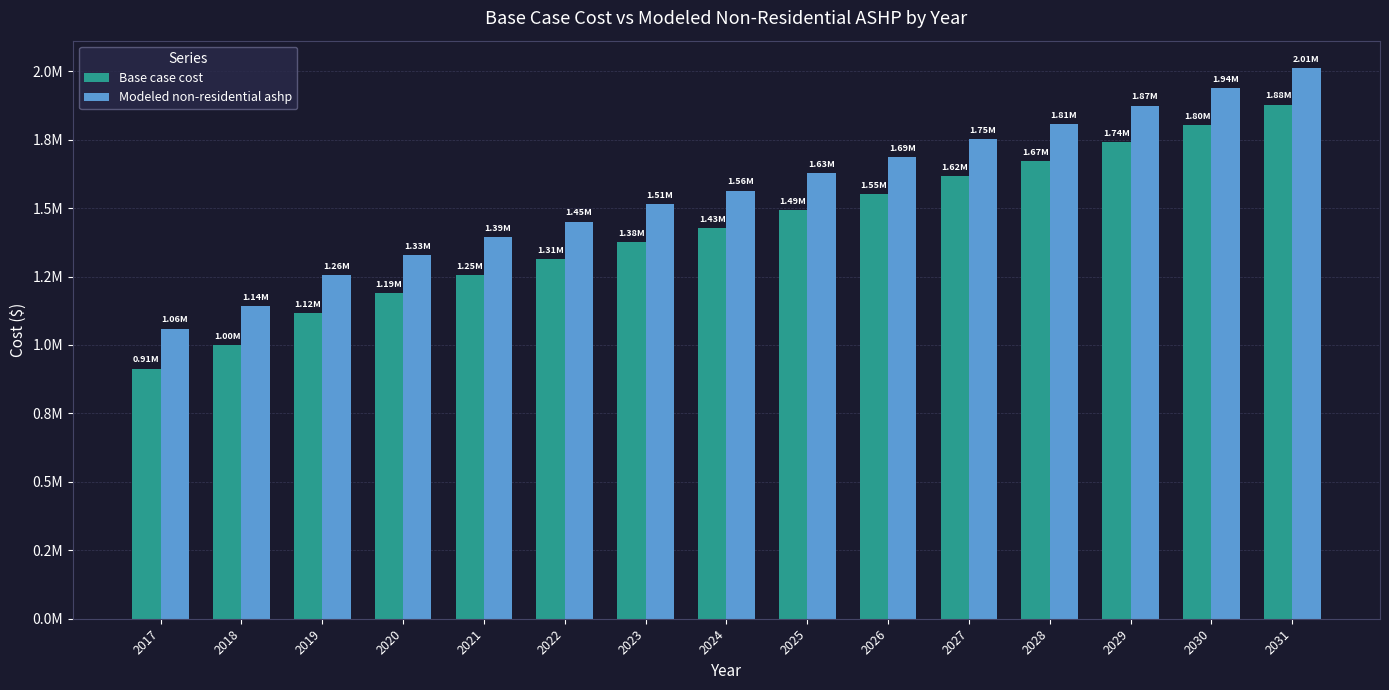

List the series in order of their overall mean, highest first.

Modeled non-residential ashp, Base case cost